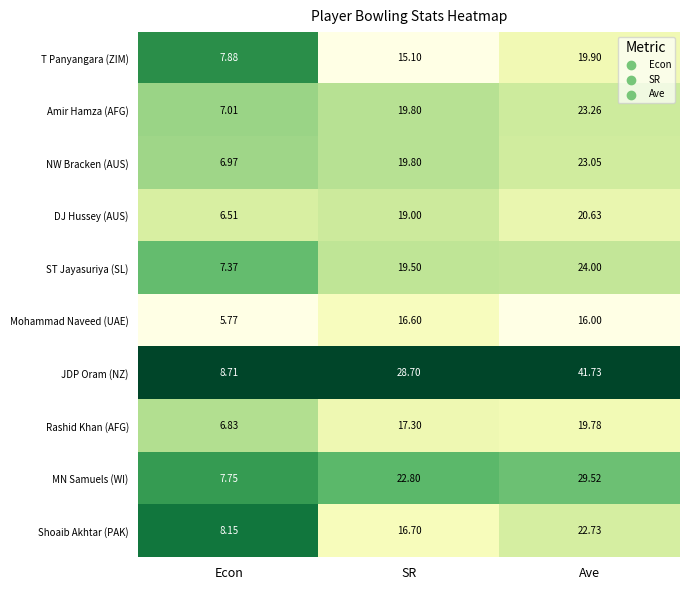

What is the greatest value displayed?

41.7